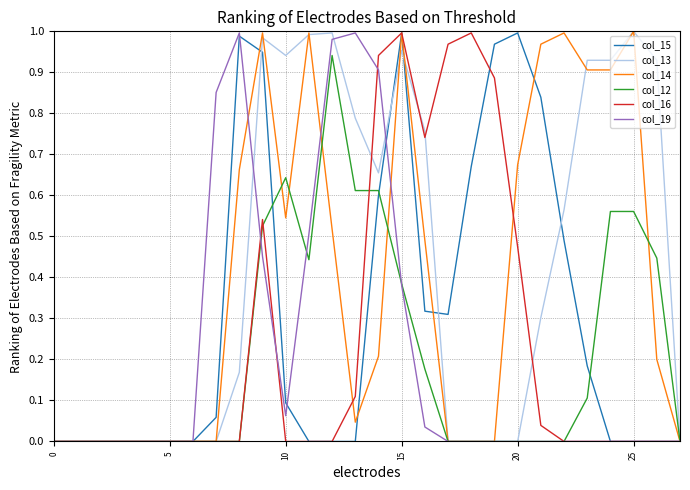

Does the chart display data point markers on the line(s)?

No